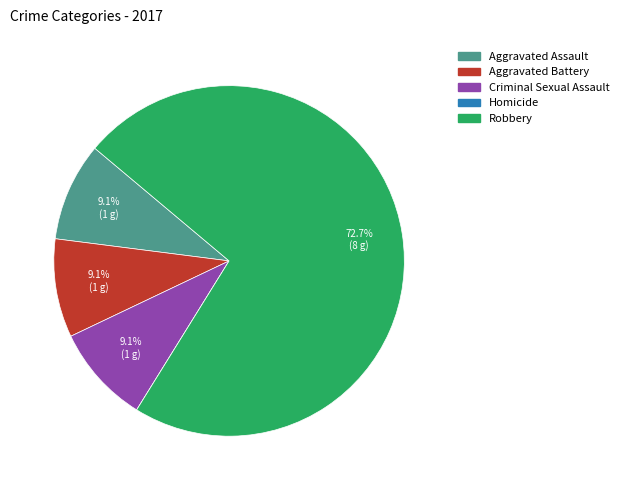

Which category has the biggest portion of the pie?

Robbery